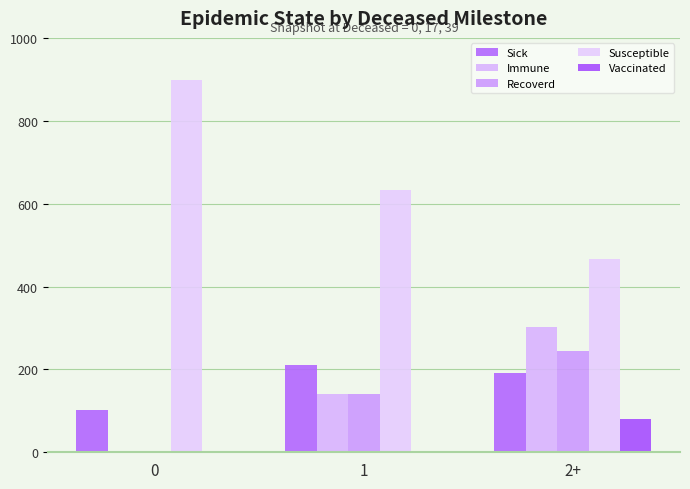

List the series in order of their peak value, highest first.

Susceptible, Immune, Recoverd, Sick, Vaccinated